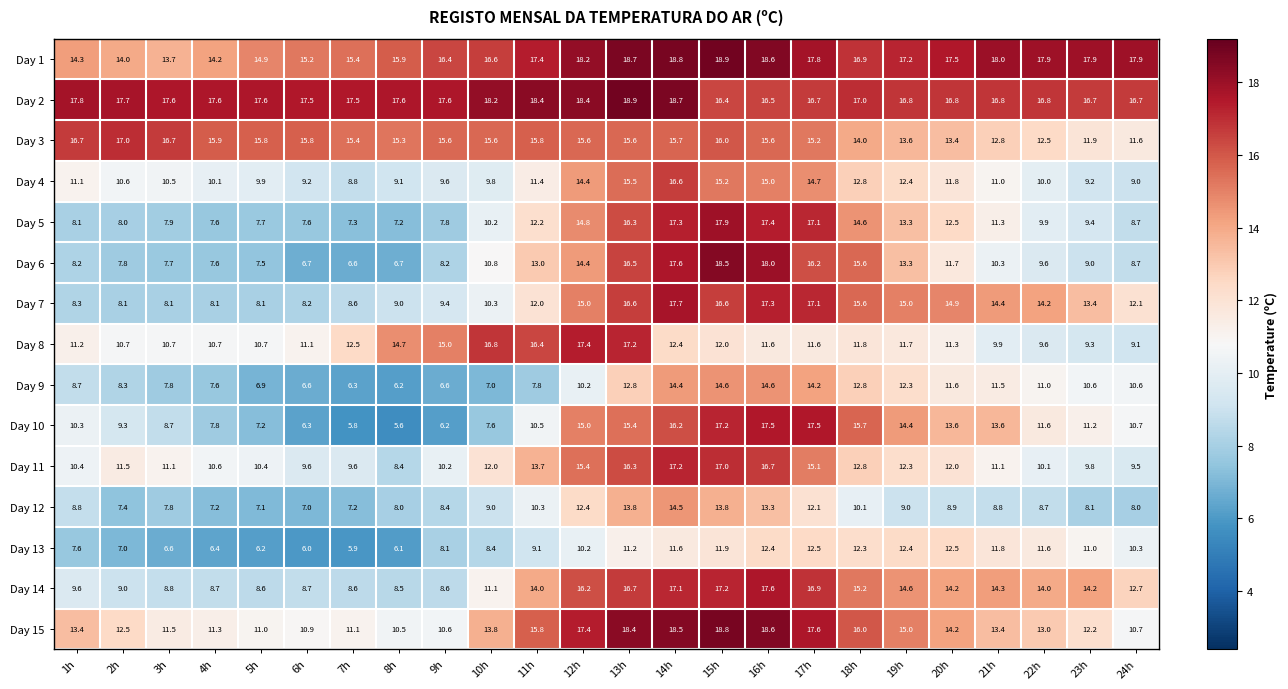

What is the greatest value displayed?

18.9